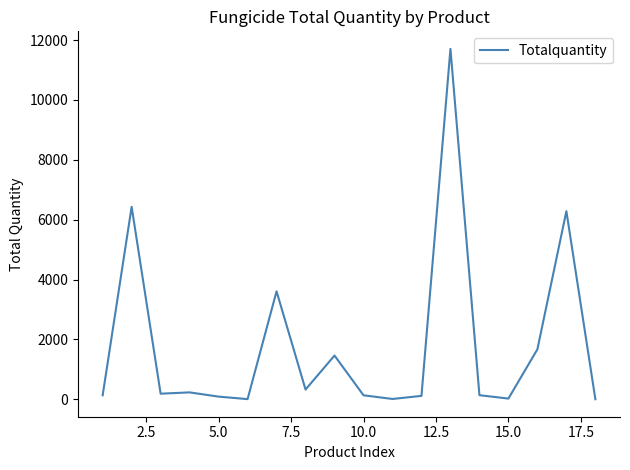

What is the difference between the maximum and minimum values?

11701